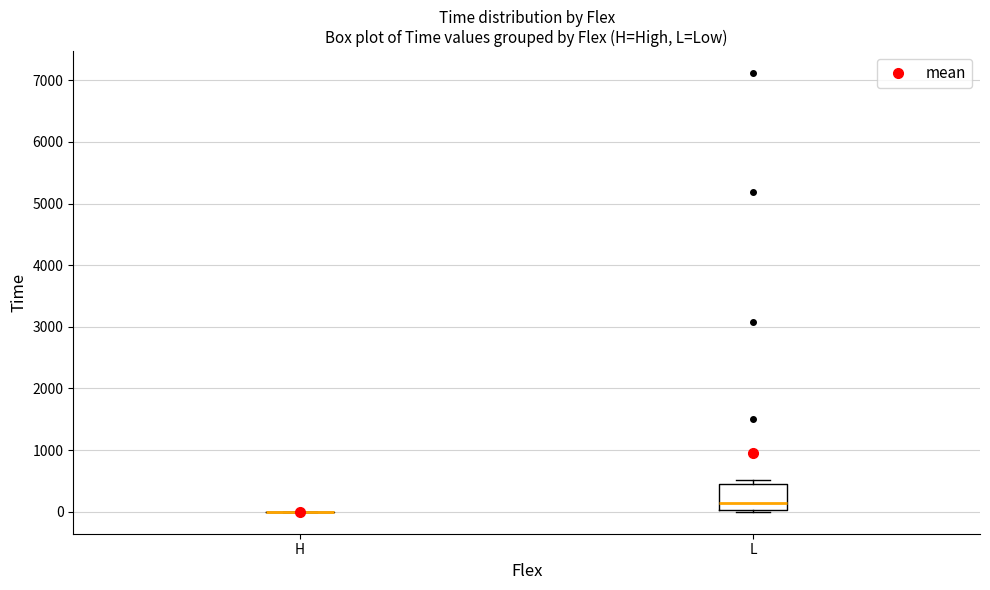

Reading left to right, read every box against the y-axis: the position of its median line, the range the box covers, and the ends of its whiskers. The values are not printed on the chart, so give them approximately, as read against the axis.

H: box collapsed to a line at 0, whiskers 0 to 0
L: median 100, box 0 to 500, whiskers 0 (just below the box's lower edge) to 500 (just above the box's upper edge)